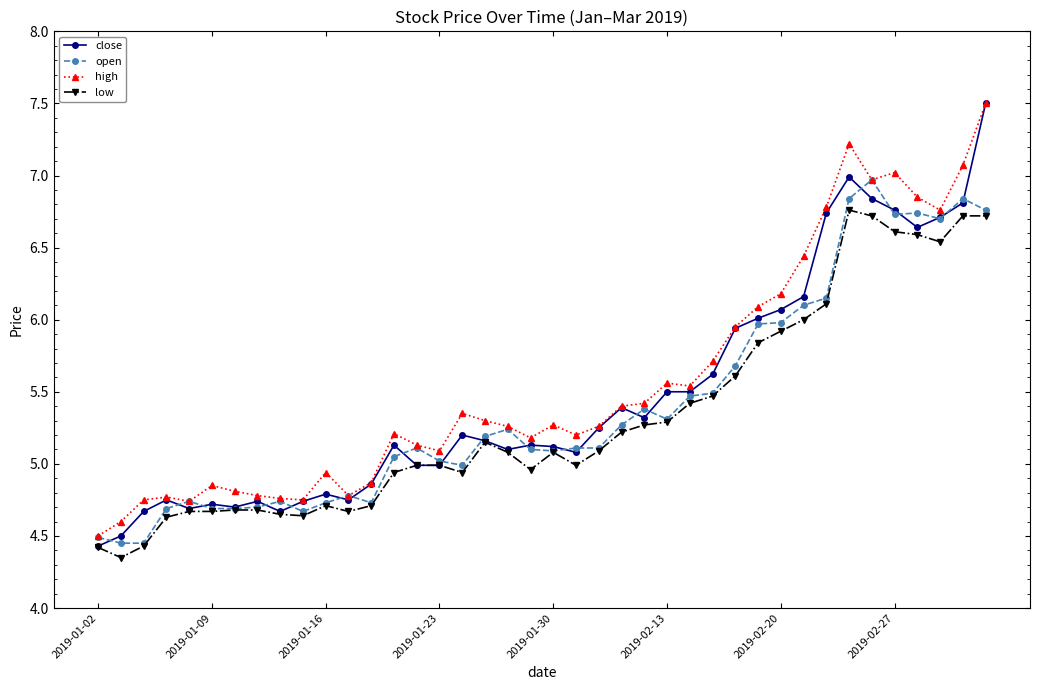

What is the highest value of the high series?

7.5